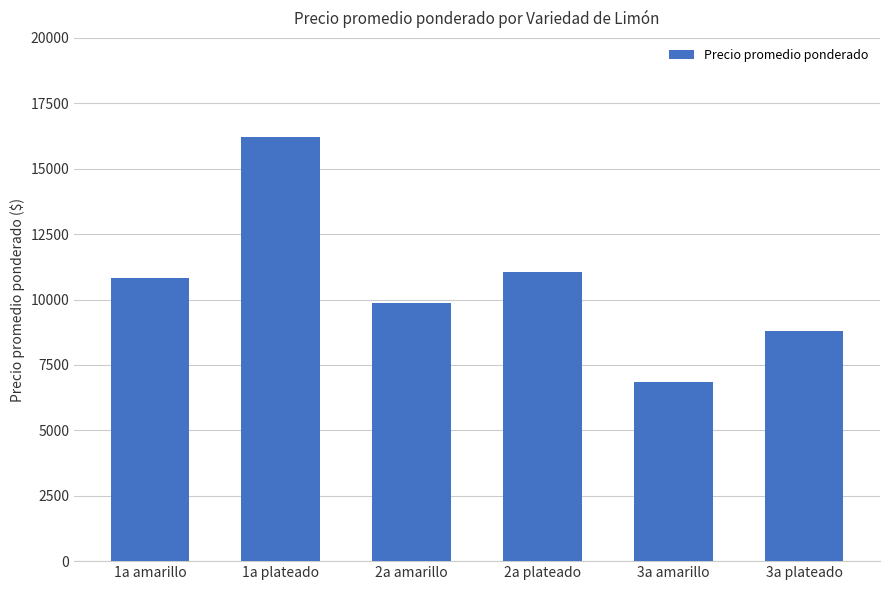

Which label corresponds to the smallest value in the chart?

3a amarillo